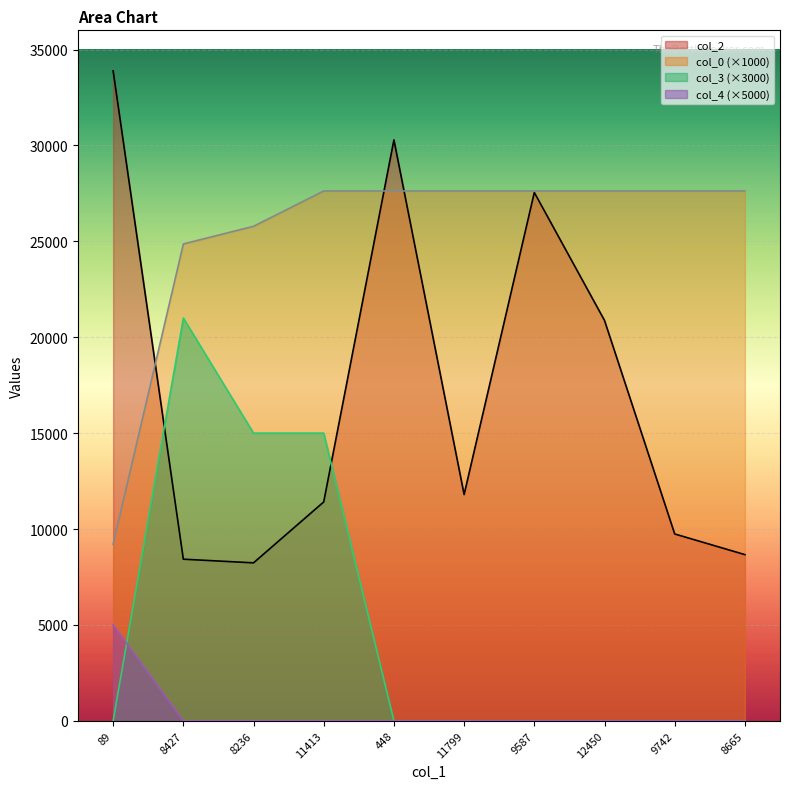

List the labels in order of col_3 value, smallest first.

89, 448, 11799, 9587, 12450, 9742, 8665, 8236, 11413, 8427